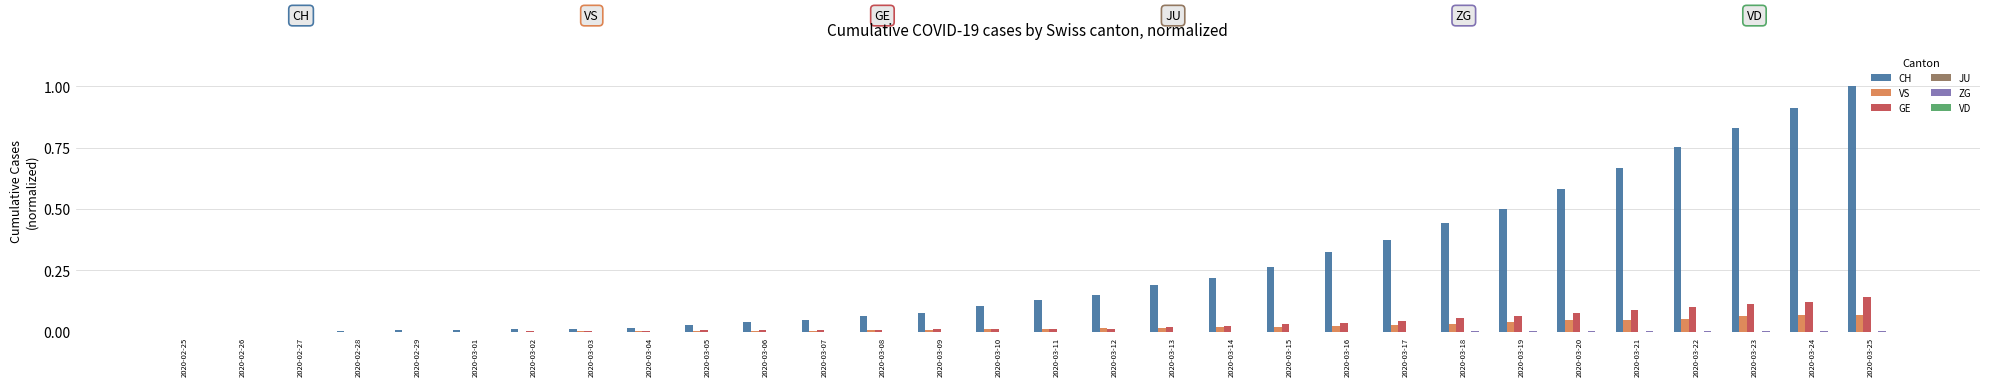

Are the bars horizontal?

No